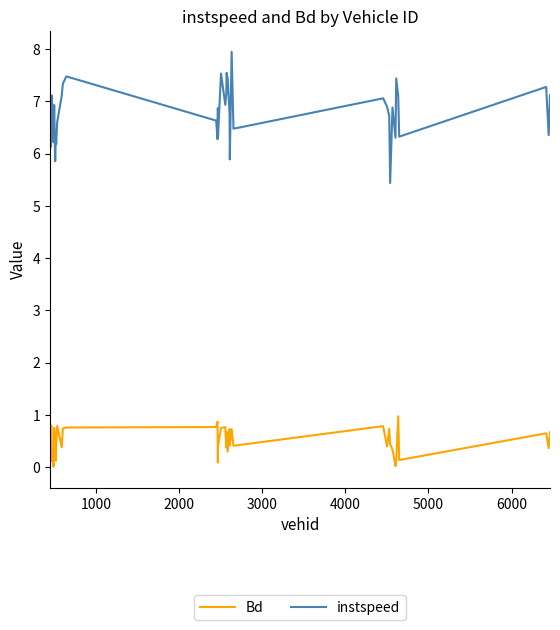

List the series in order of their peak value, lowest first.

Bd, instspeed